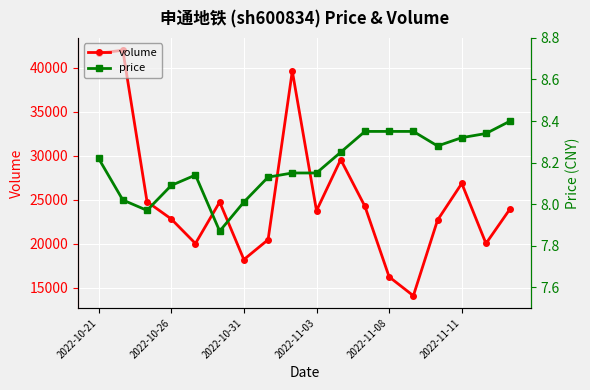

How many values in the price series are below 8?

2